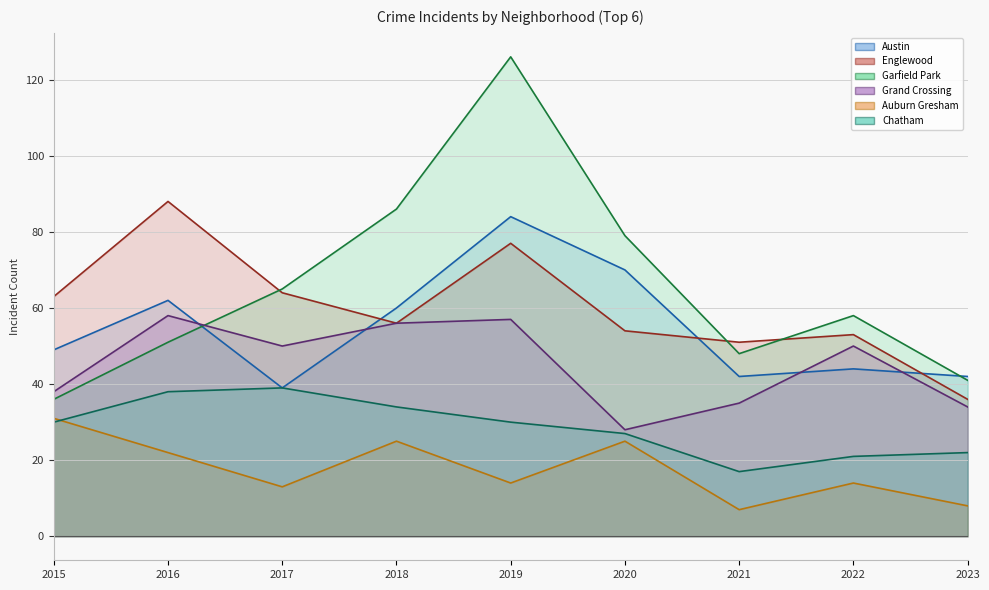

Reading left to right, extract all data points from this chart.

Austin: 2015=49	2016=62	2017=39	2018=60	2019=84	2020=70	2021=42	2022=44	2023=42
Englewood: 2015=63	2016=88	2017=64	2018=56	2019=77	2020=54	2021=51	2022=53	2023=36
Garfield Park: 2015=36	2016=51	2017=65	2018=86	2019=126	2020=79	2021=48	2022=58	2023=41
Grand Crossing: 2015=38	2016=58	2017=50	2018=56	2019=57	2020=28	2021=35	2022=50	2023=34
Auburn Gresham: 2015=31	2016=22	2017=13	2018=25	2019=14	2020=25	2021=7	2022=14	2023=8
Chatham: 2015=30	2016=38	2017=39	2018=34	2019=30	2020=27	2021=17	2022=21	2023=22